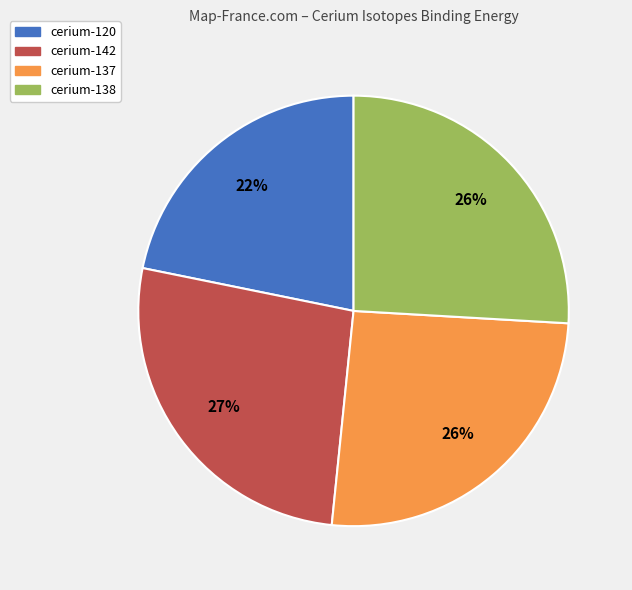

Between cerium-142 and cerium-120, which is larger?

cerium-142